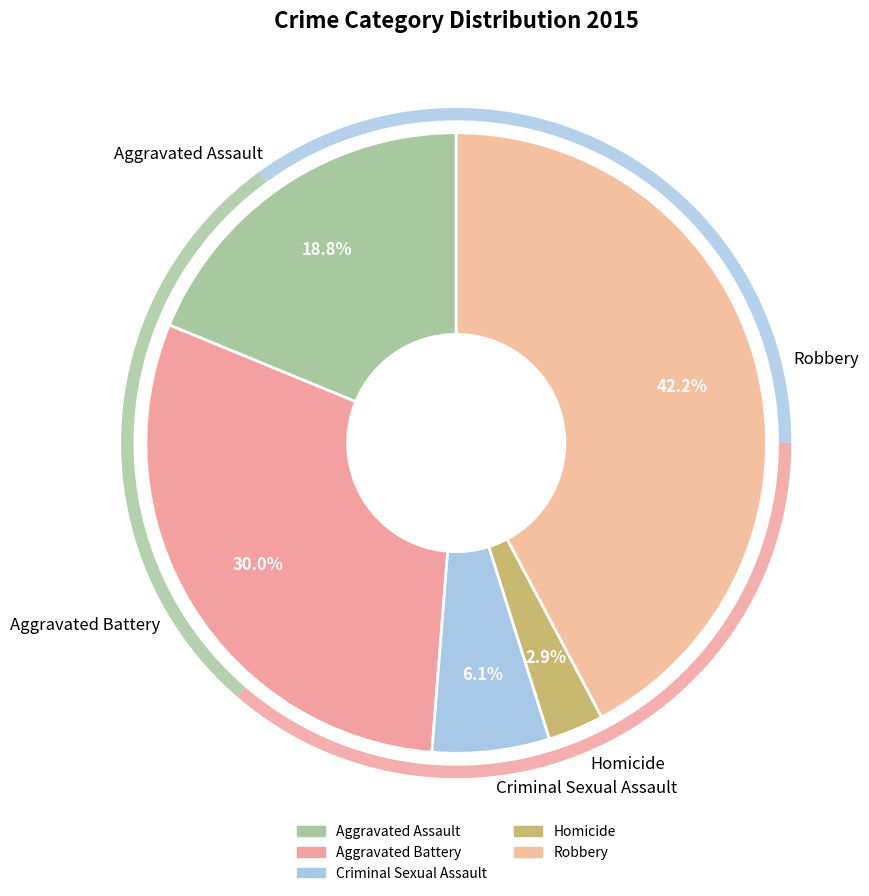

Rank the categories by value from lowest to highest.

Homicide, Criminal Sexual Assault, Aggravated Assault, Aggravated Battery, Robbery